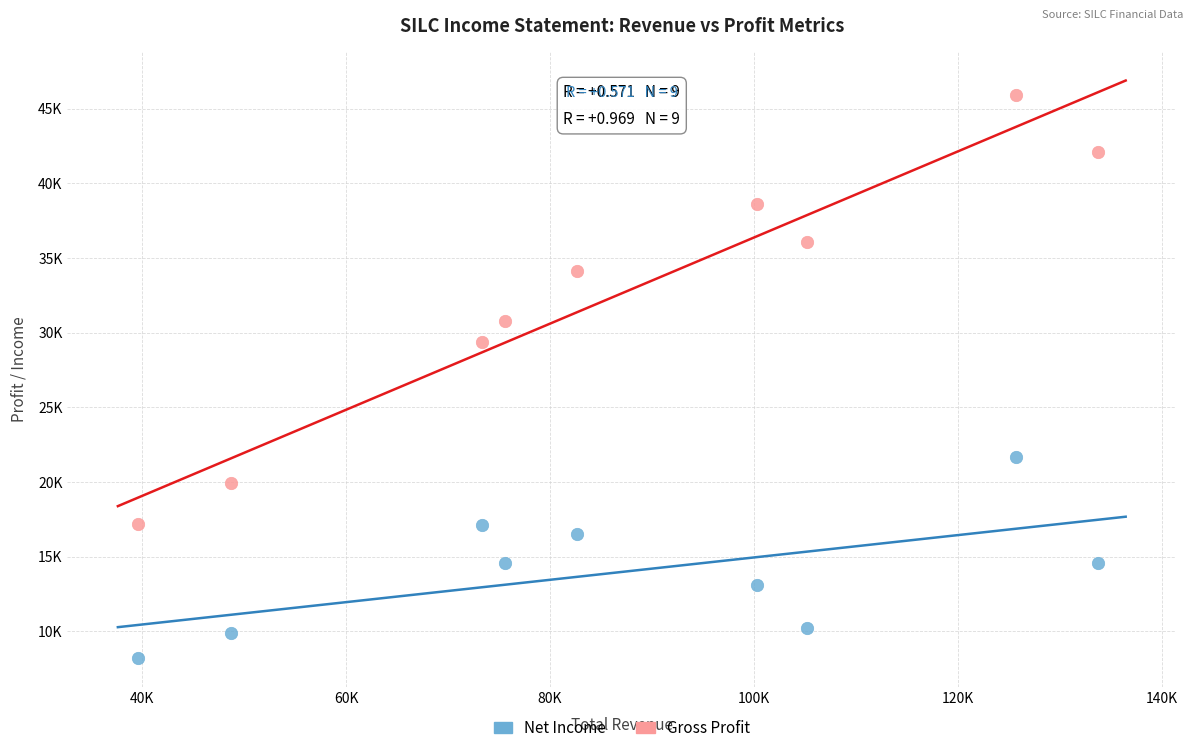

What are all the series names shown in the legend?

Net Income, Gross Profit